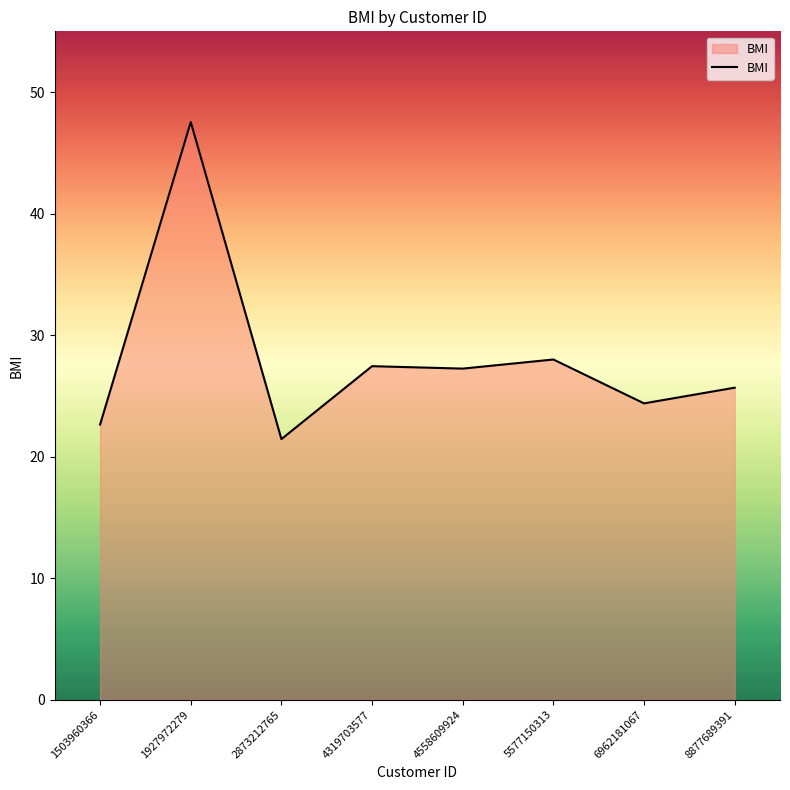

What is the maximum value shown in the chart?

47.5